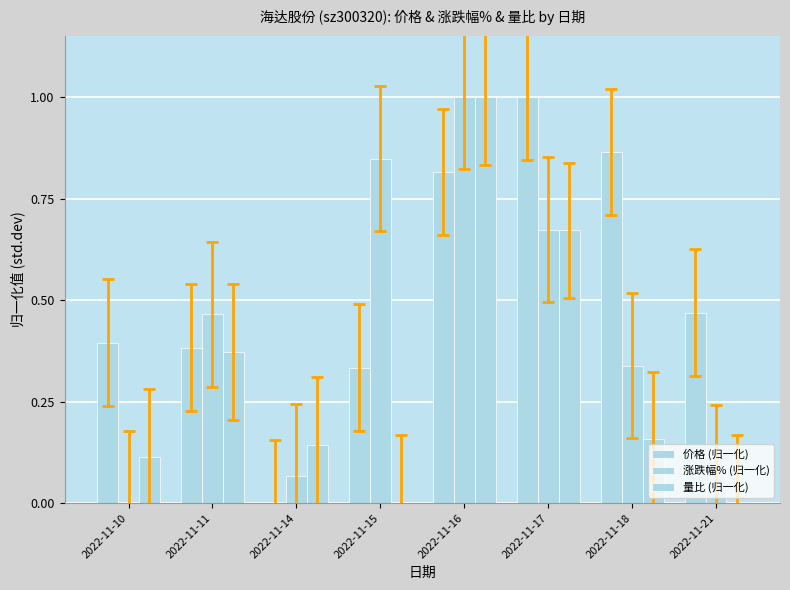

How many positive values does the 价格 (归一化) series have?

7